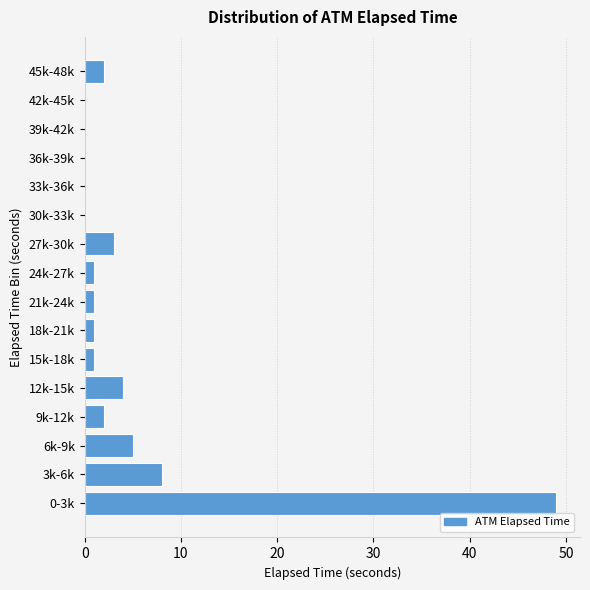

Reading bottom to top, extract all data points from this chart.

0-3k=49	3k-6k=8	6k-9k=5	9k-12k=2	12k-15k=4	15k-18k=1	18k-21k=1	21k-24k=1	24k-27k=1	27k-30k=3	30k-33k=0	33k-36k=0	36k-39k=0	39k-42k=0	42k-45k=0	45k-48k=2